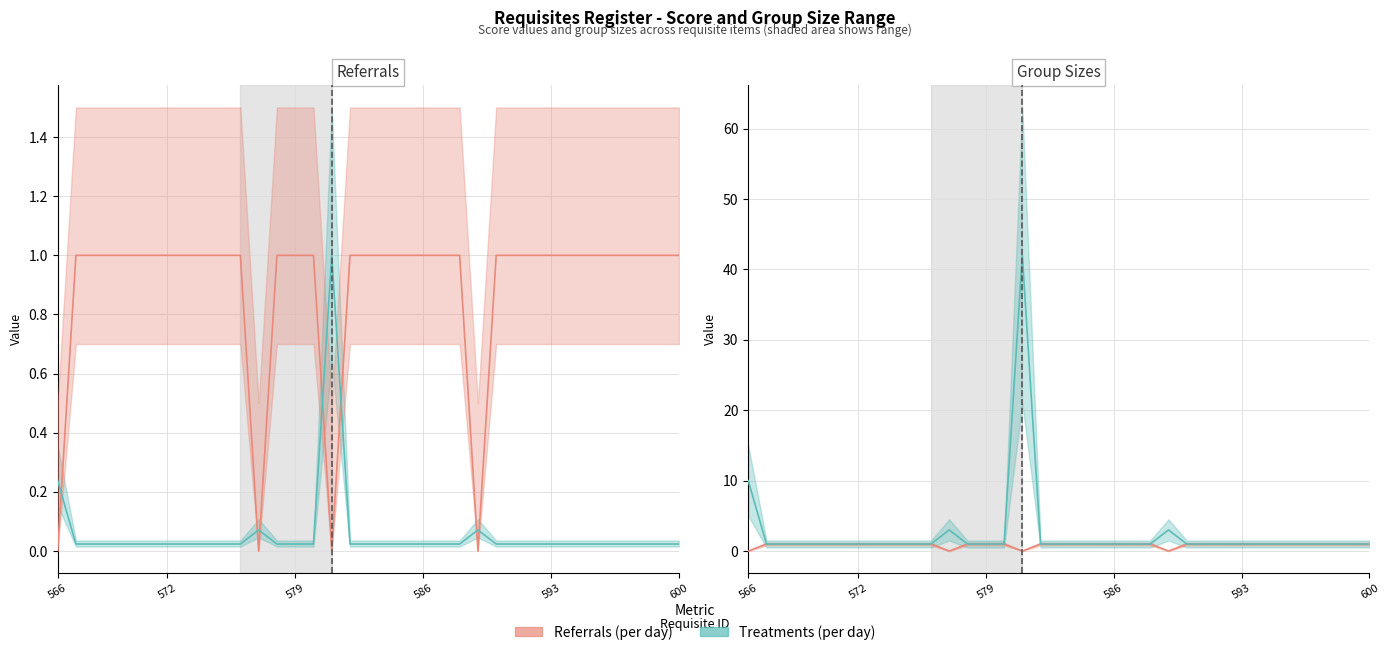

The Treatments (per day) series shows 0.0 at 570. True or false?

True